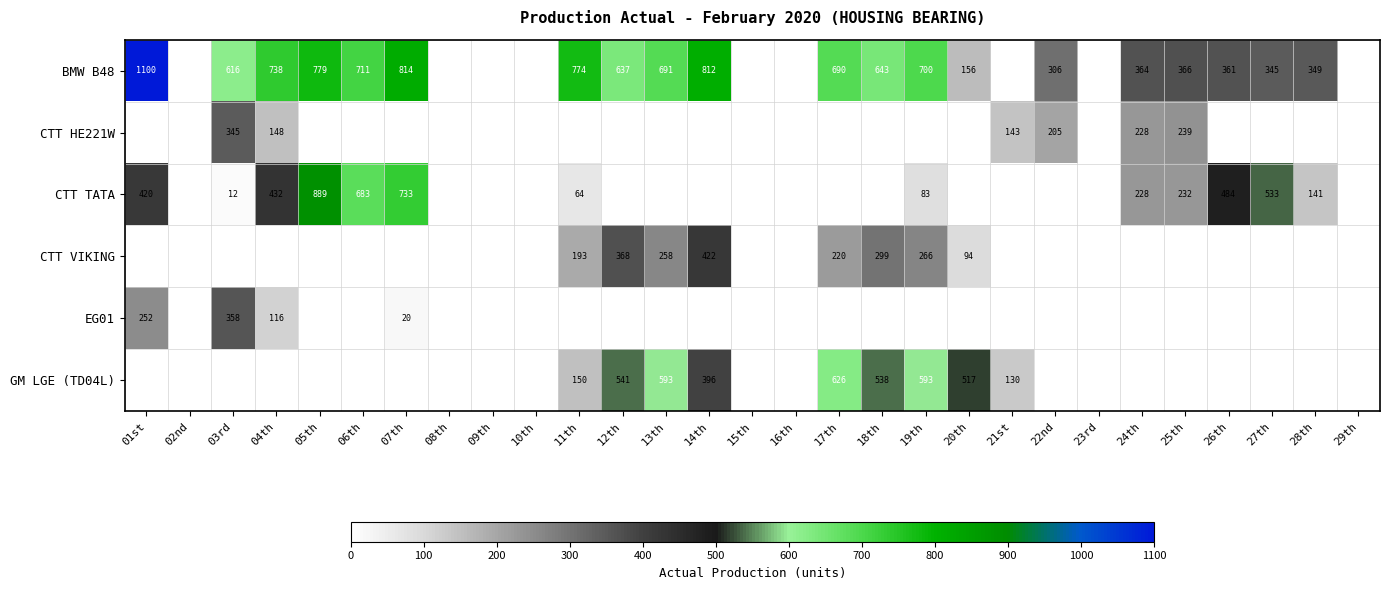

The value of BMW B48 at 22nd is 306. True or false?

True